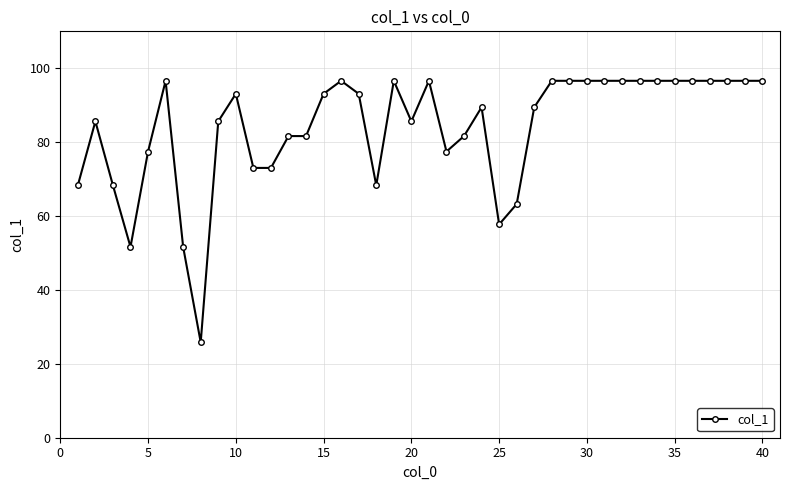

What is the average value?

84.0